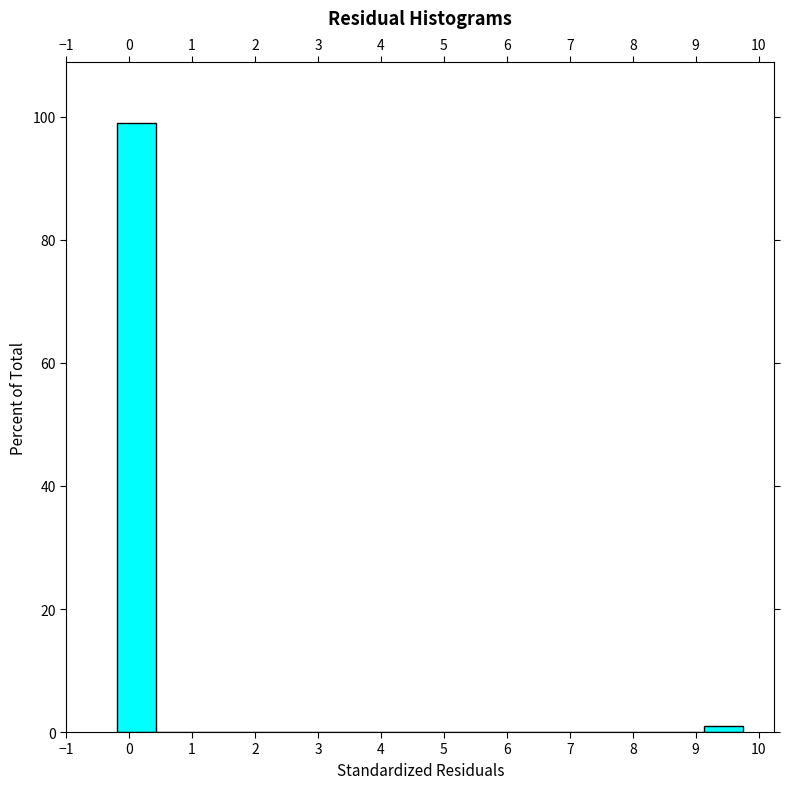

Reading left to right, list every bar in this chart as the range it spans on the x-axis followed by its height. Neither the bar edges nor the heights are printed on the chart, so give them approximately, as read against the axes.

-0.2 to 0.4: 98
0.4 to 1.0: 0
1.0 to 1.7: 0
1.7 to 2.3: 0
2.3 to 2.9: 0
2.9 to 3.5: 0
3.5 to 4.2: 0
4.2 to 4.8: 0
4.8 to 5.4: 0
5.4 to 6.0: 0
6.0 to 6.6: 0
6.6 to 7.3: 0
7.3 to 7.9: 0
7.9 to 8.5: 0
8.5 to 9.1: 0
9.1 to 9.8: under 2